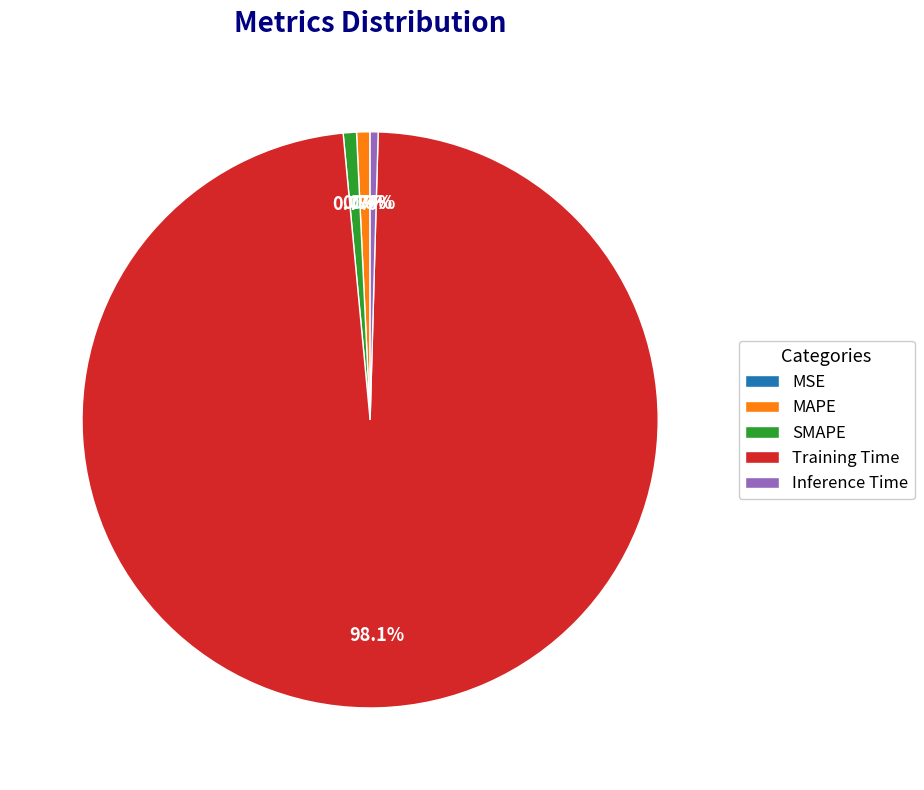

Does Training Time account for over 50% of the chart?

Yes